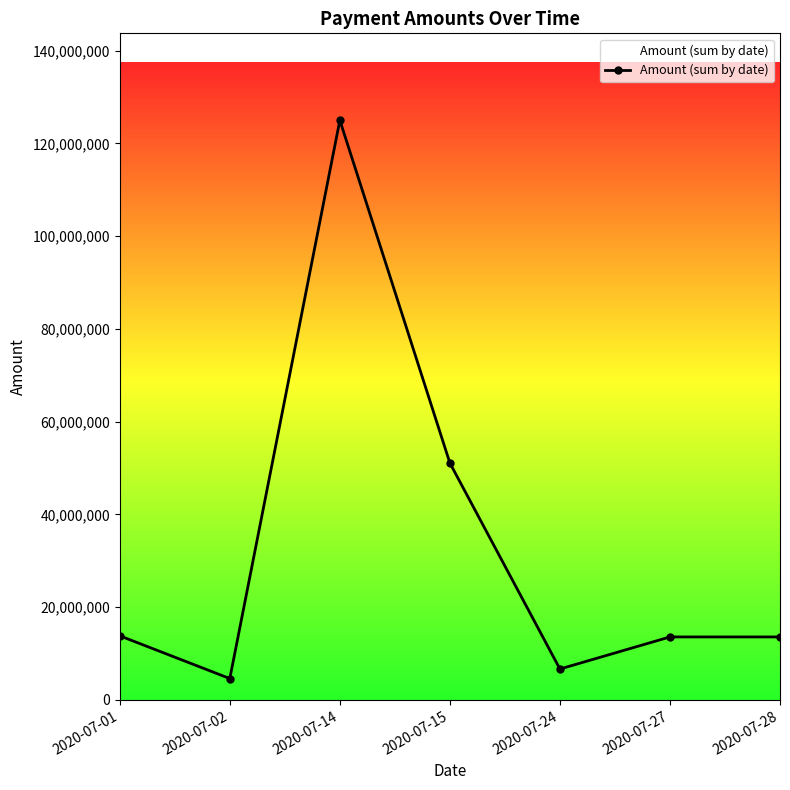

What is the greatest value displayed?

124985864